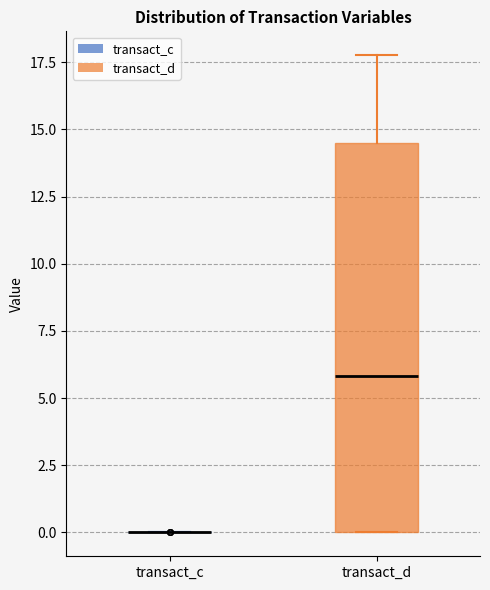

Which box is the tallest, from its lower edge to its upper edge?

transact_d